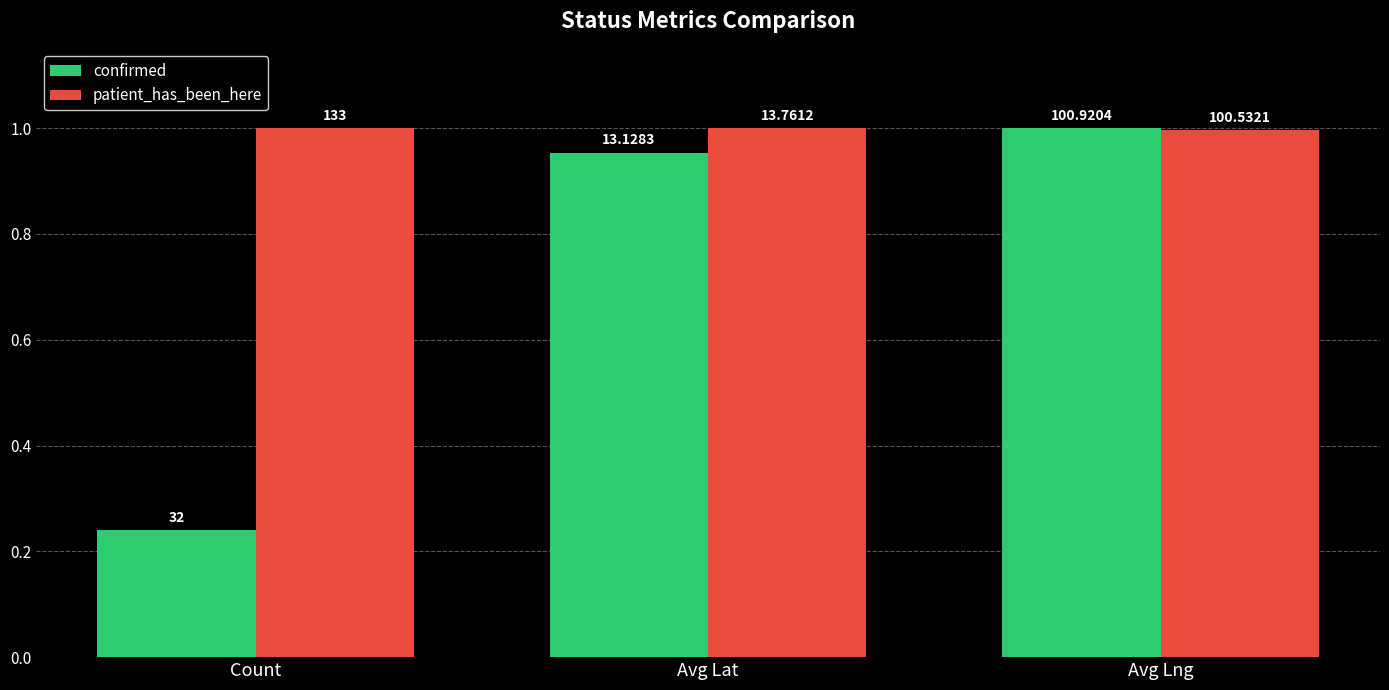

Rank the series by their average value, from lowest to highest.

confirmed, patient_has_been_here